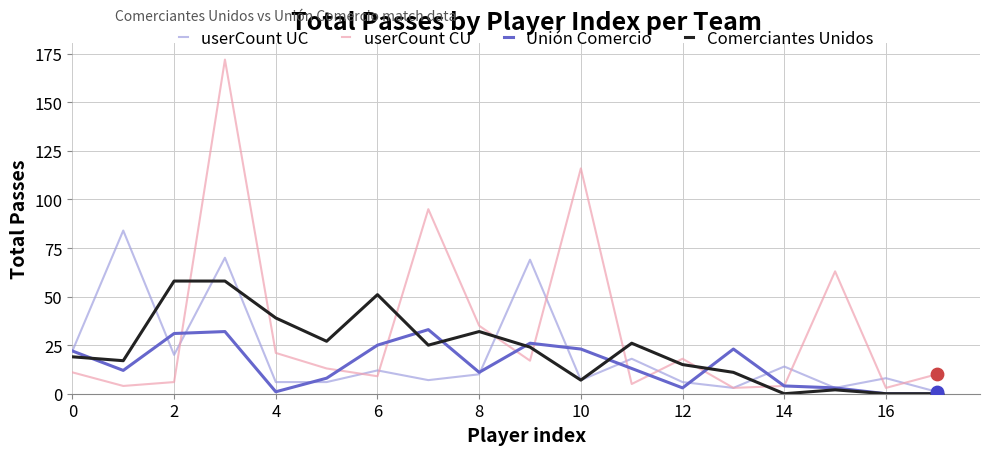

What is the highest value of the userCount CU series?

172